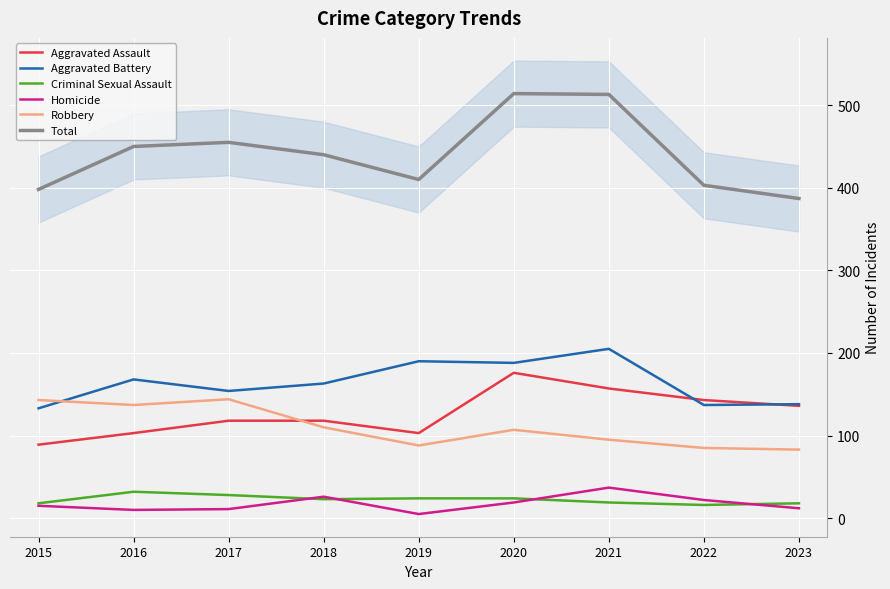

How many interior local valleys does the Criminal Sexual Assault series have?

2